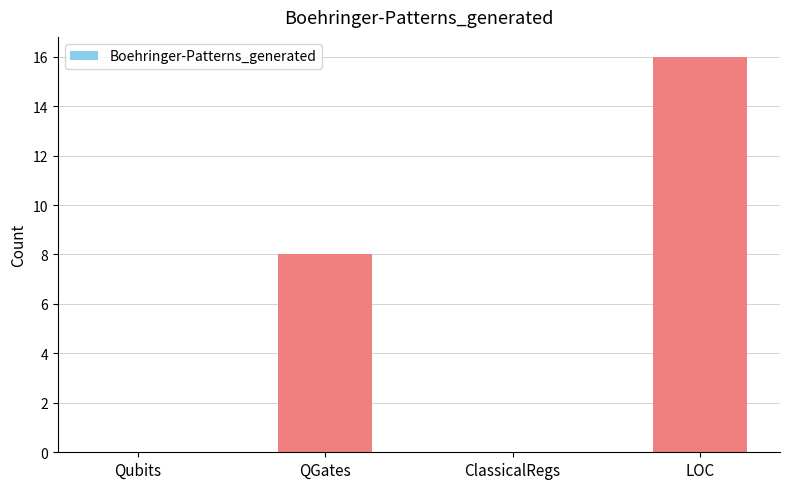

What is the maximum value shown in the chart?

16